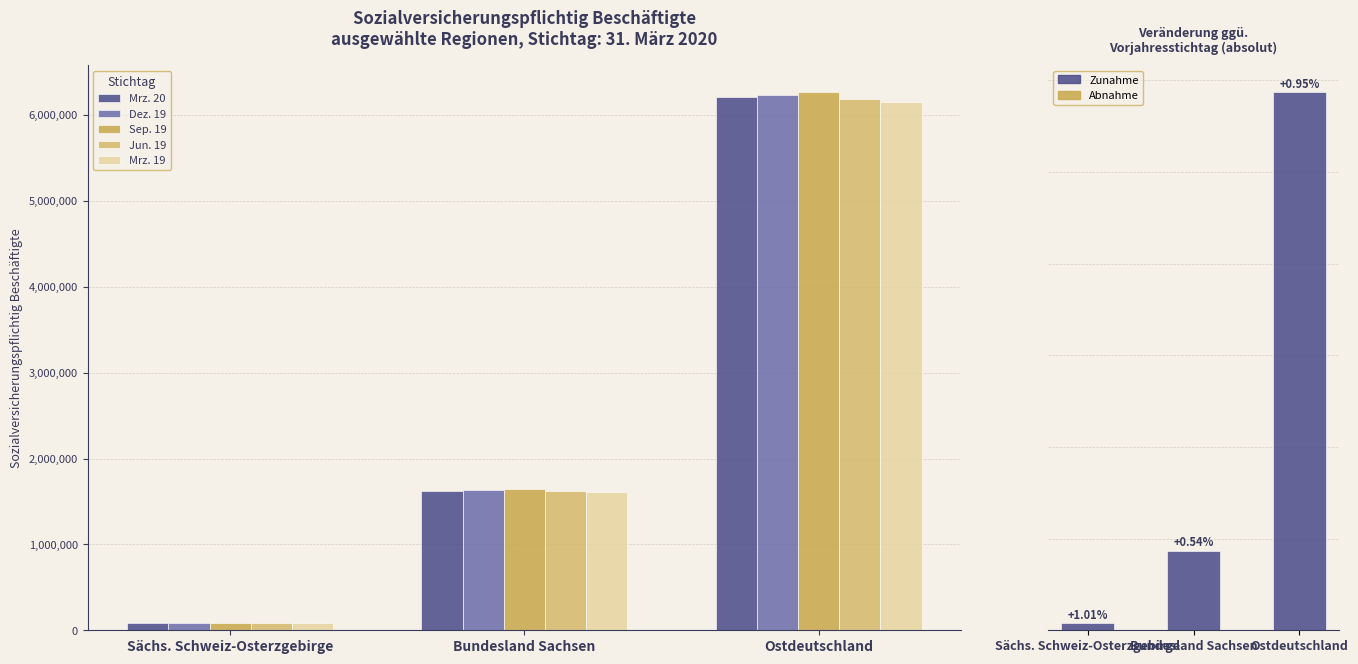

How many bars are there in total?

18